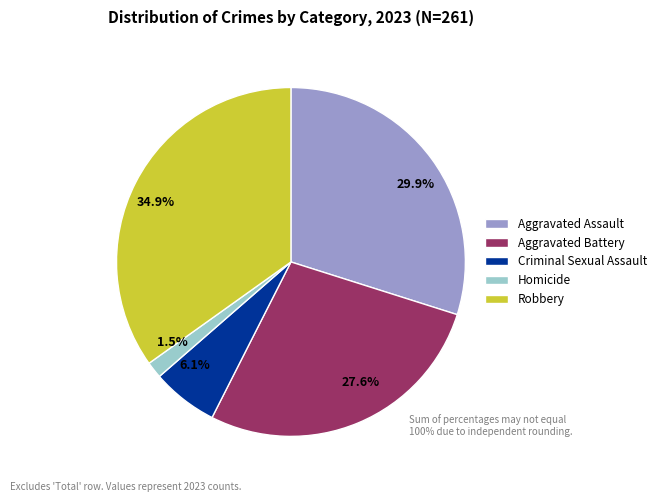

To the nearest percent, what is the difference between the largest and smallest slice percentages?

33%